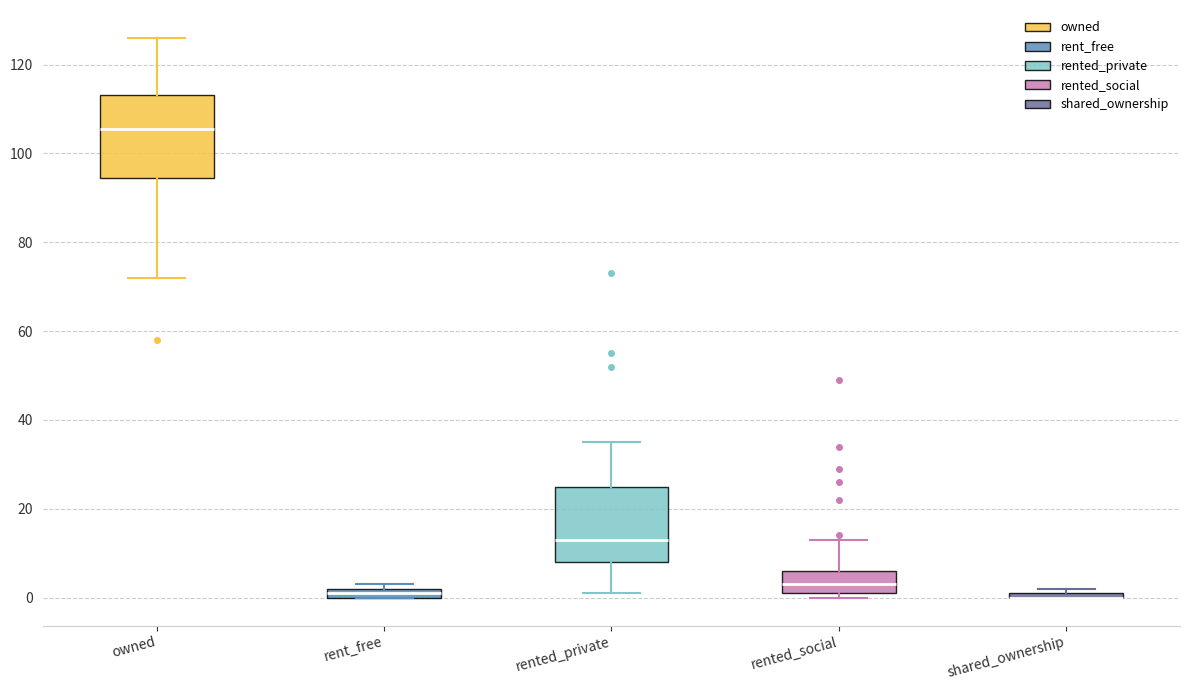

Where is the upper edge of the box for rent_free on the y-axis? The values are not printed on the chart, so give them approximately, as read against the axis.

2